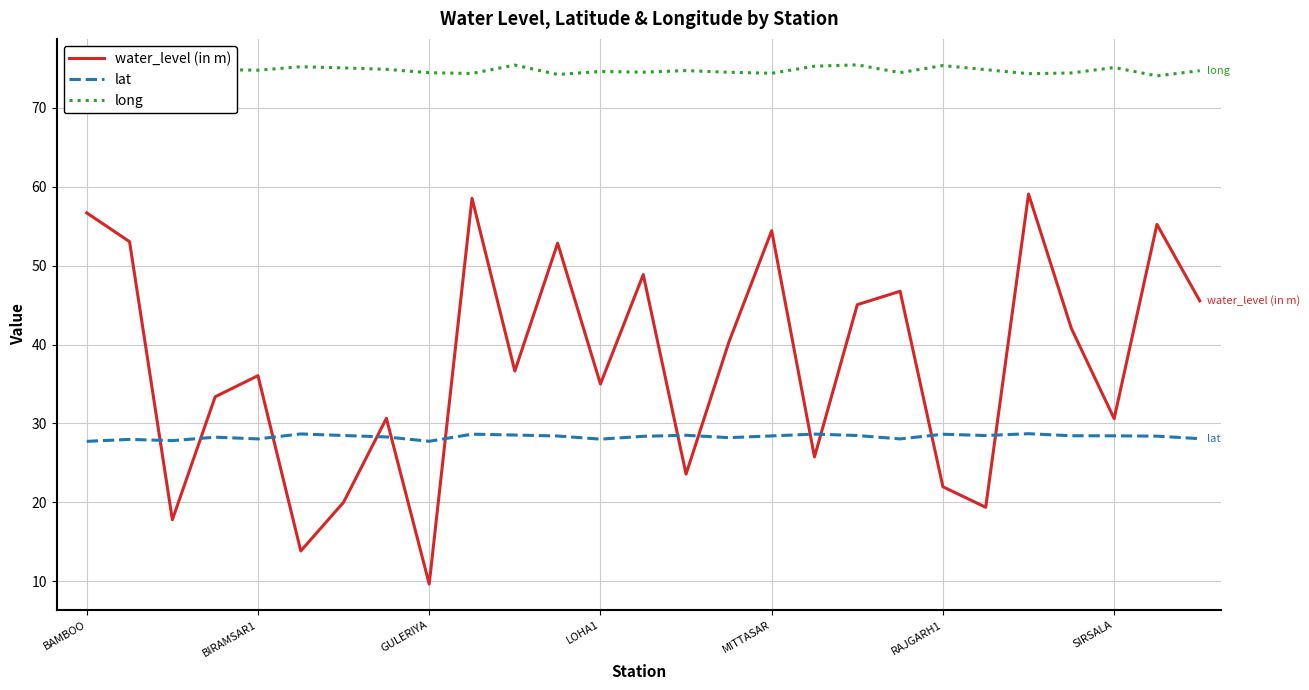

What are all the series names shown in the legend?

water_level (in m), lat, long